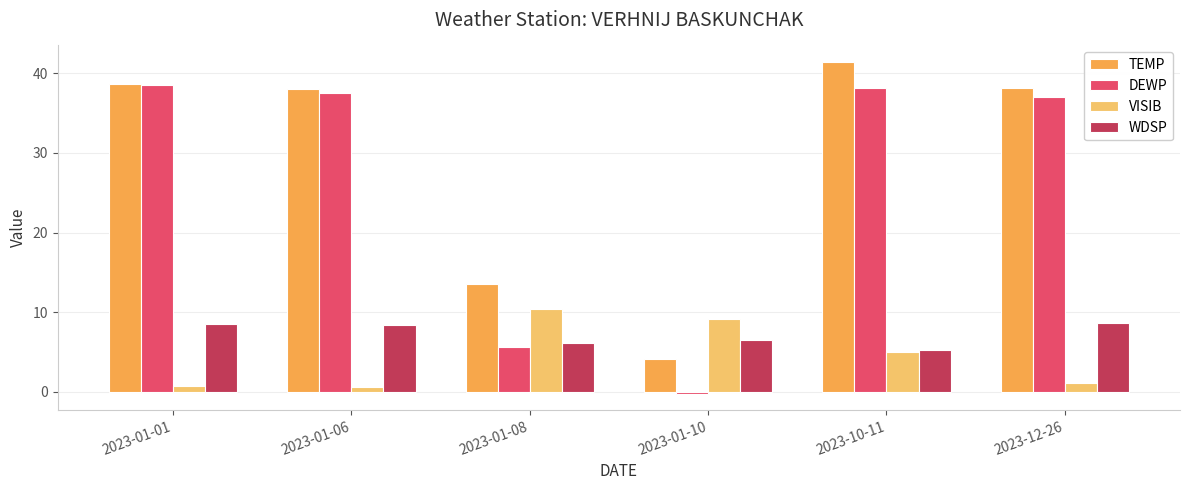

What value does the DEWP series have at 2023-01-10?

-0.2